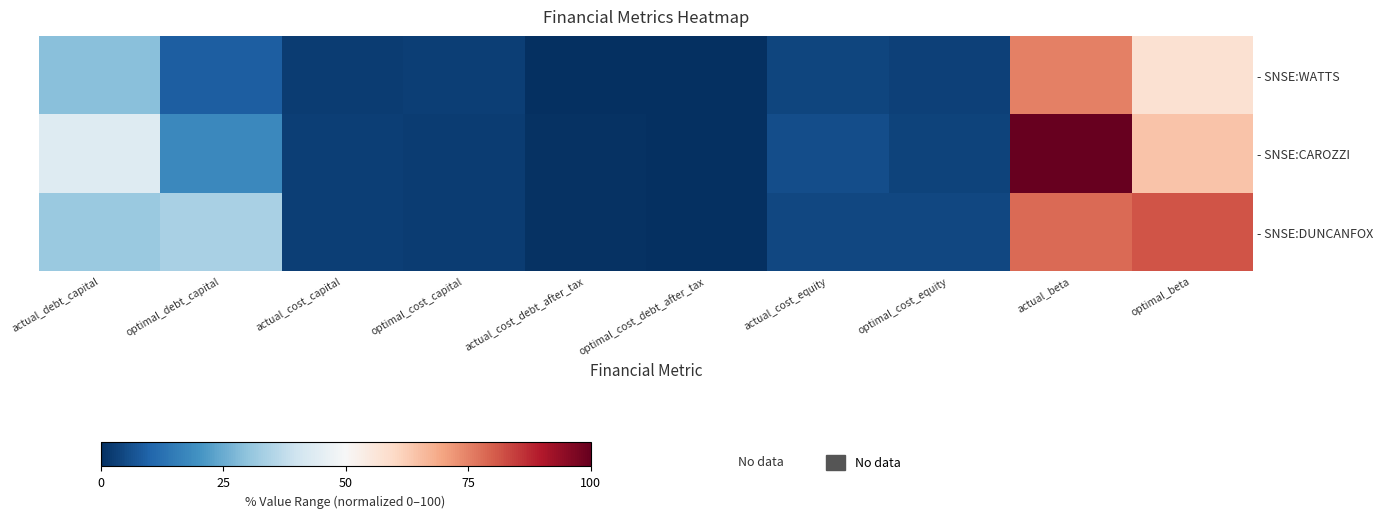

Reading right to left, transcribe all the data shown in this chart.

- SNSE:WATTS: optimal_beta=57.8	actual_beta=75.3	optimal_cost_equity=3.2	actual_cost_equity=4.2	optimal_cost_debt_after_tax=0.0	actual_cost_debt_after_tax=0.1	optimal_cost_capital=2.8	actual_cost_capital=2.7	optimal_debt_capital=8.8	actual_debt_capital=29.0
- SNSE:CAROZZI: optimal_beta=64.3	actual_beta=100.0	optimal_cost_equity=3.6	actual_cost_equity=5.7	optimal_cost_debt_after_tax=0.0	actual_cost_debt_after_tax=0.7	optimal_cost_capital=2.7	actual_cost_capital=3.0	optimal_debt_capital=18.0	actual_debt_capital=43.6
- SNSE:DUNCANFOX: optimal_beta=81.6	actual_beta=78.4	optimal_cost_equity=4.6	actual_cost_equity=4.4	optimal_cost_debt_after_tax=0.0	actual_cost_debt_after_tax=0.7	optimal_cost_capital=2.6	actual_cost_capital=2.9	optimal_debt_capital=33.7	actual_debt_capital=31.4